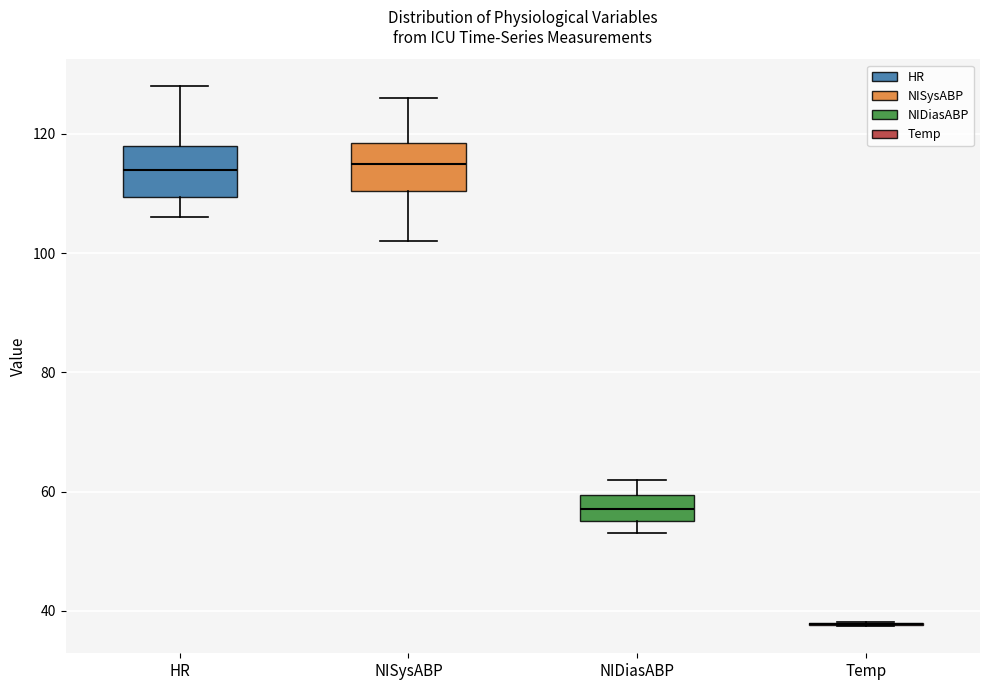

Where does the lower whisker of the box for HR end on the y-axis? The values are not printed on the chart, so give them approximately, as read against the axis.

106